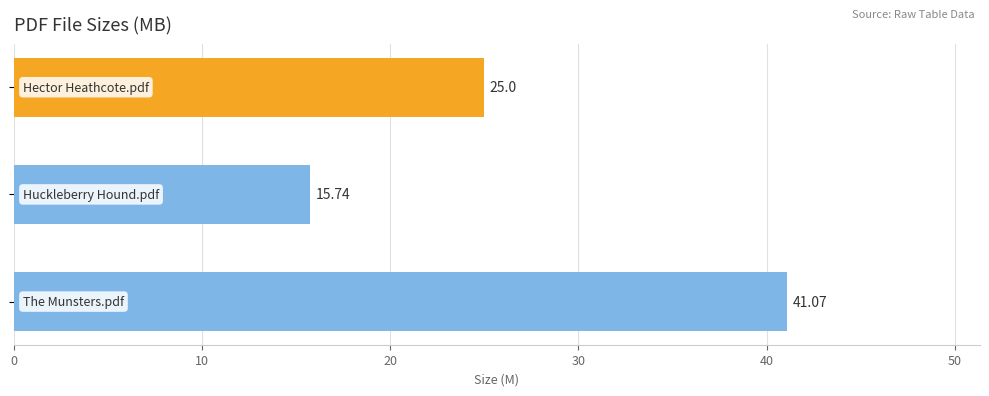

What is the difference between the second highest and minimum values?

9.3